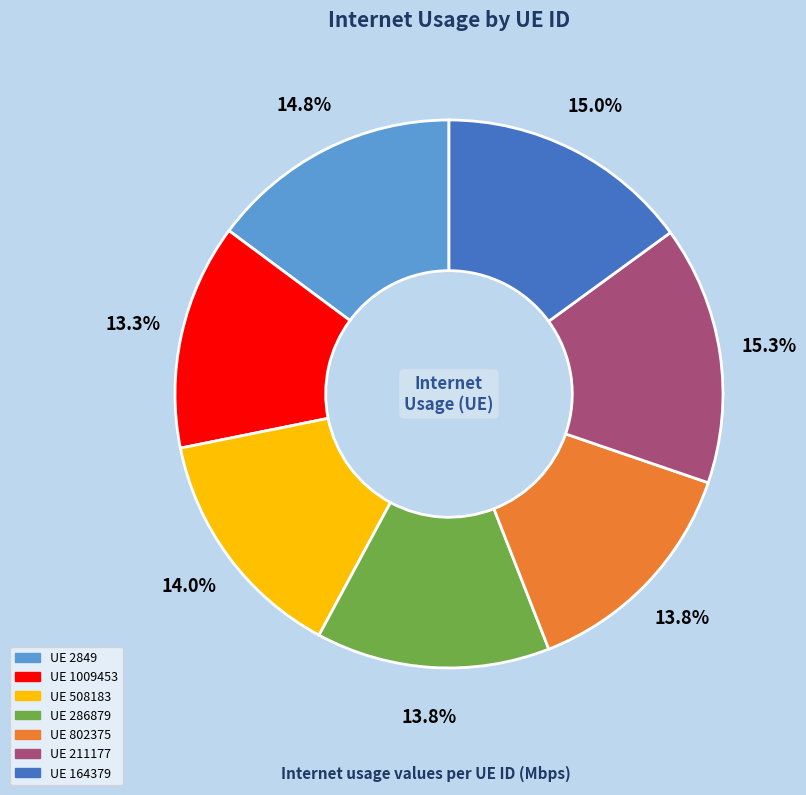

Is there a majority slice in this chart?

No